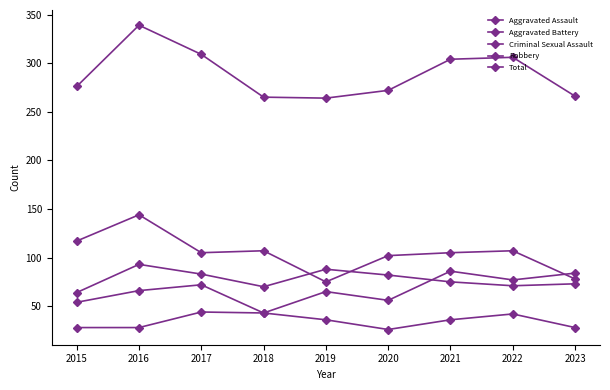

How many series are shown in this chart?

5